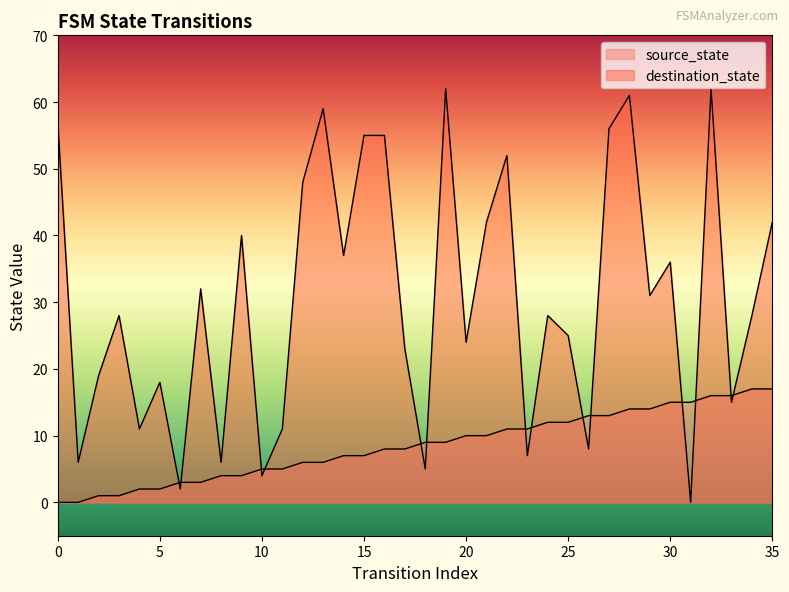

Which series has the widest spread of values?

destination_state